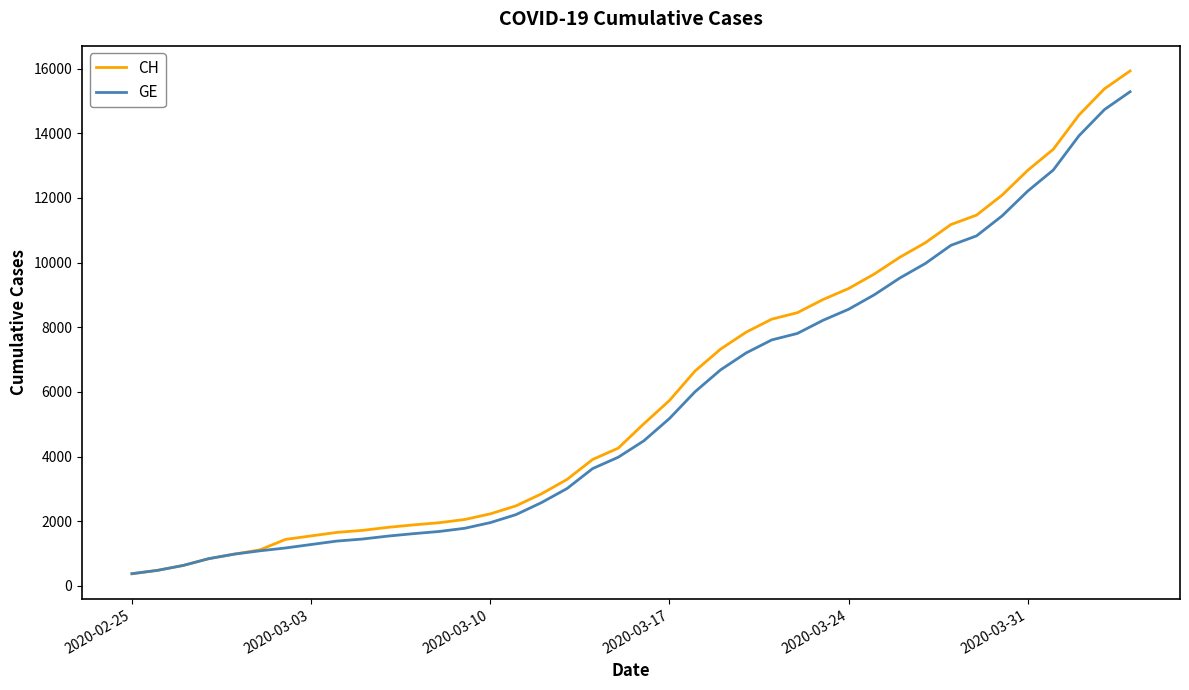

Which series has the widest spread of values?

CH